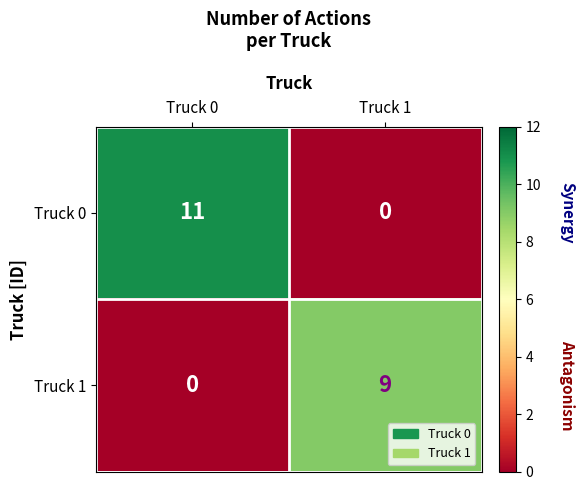

At which label is Truck 0 closest to 5?

Truck 1